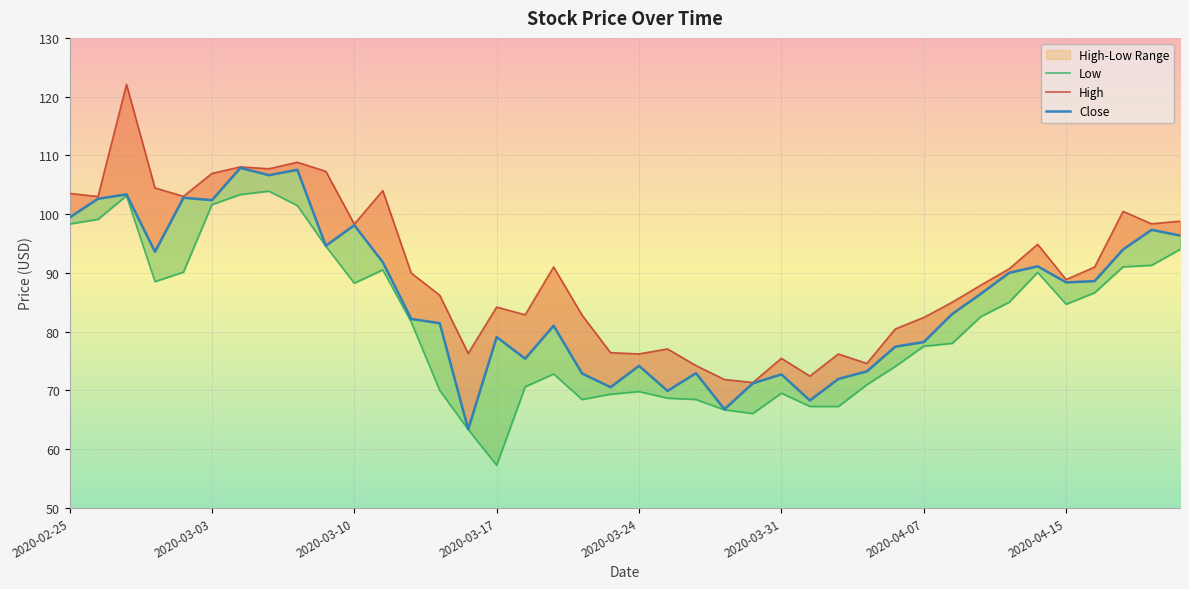

The value of High at 2020-03-13 is 86.2. True or false?

True